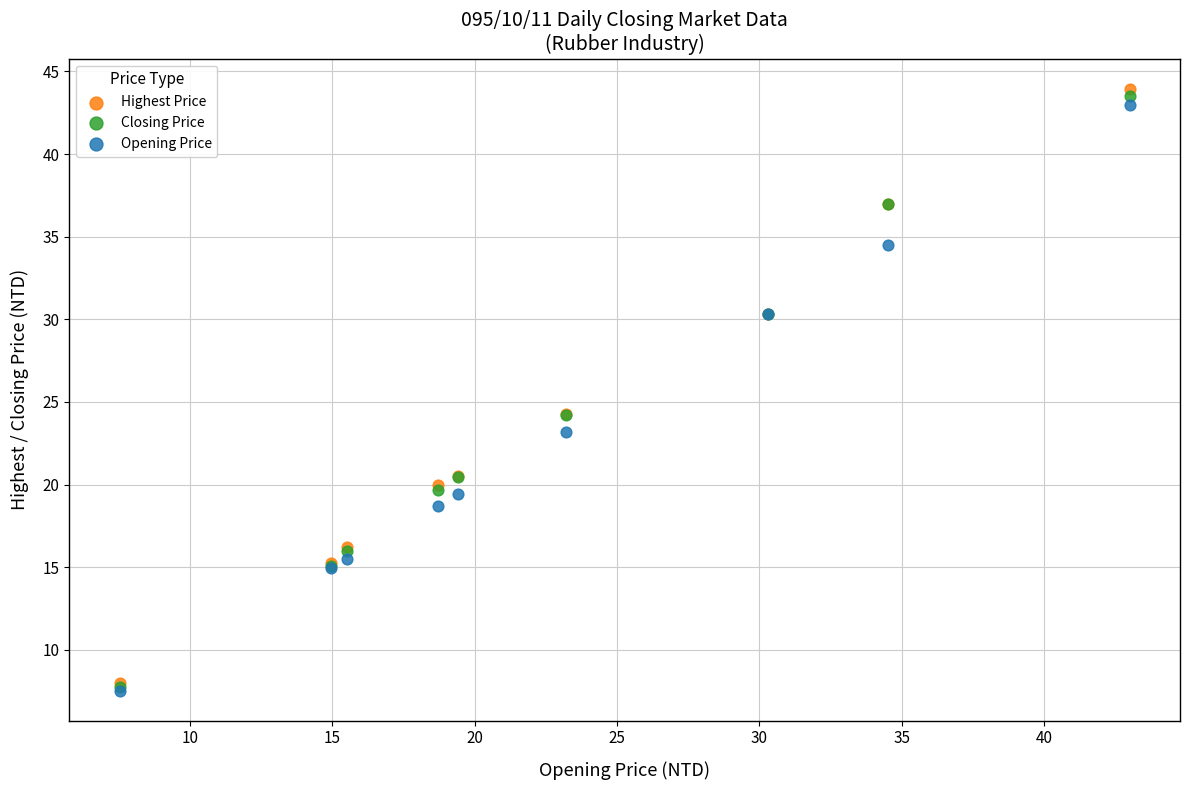

What are all the series names shown in the legend?

Highest Price, Closing Price, Opening Price